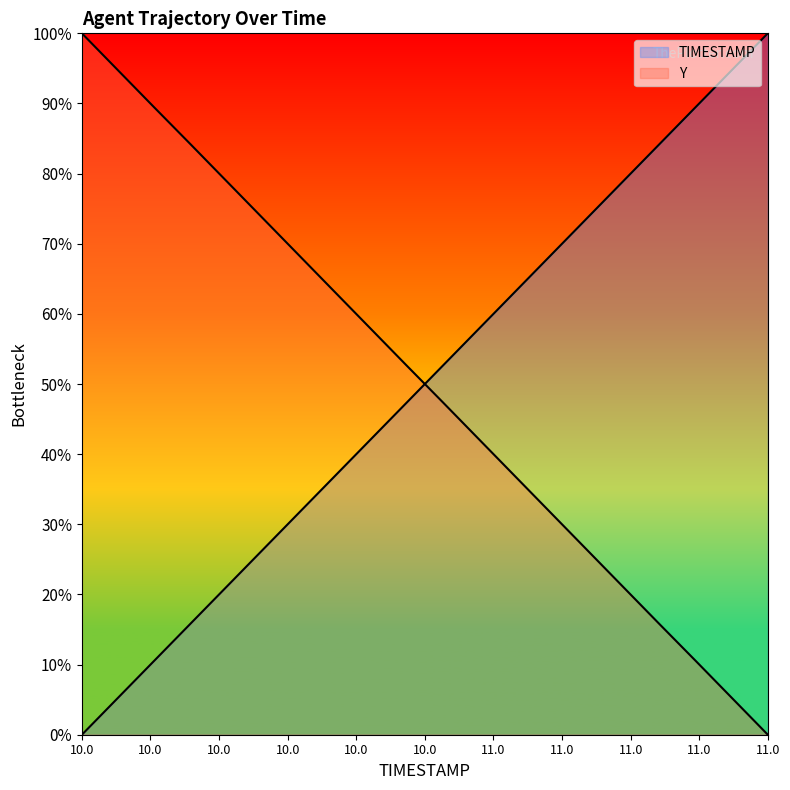

What is the average value of the Y series?

50.0